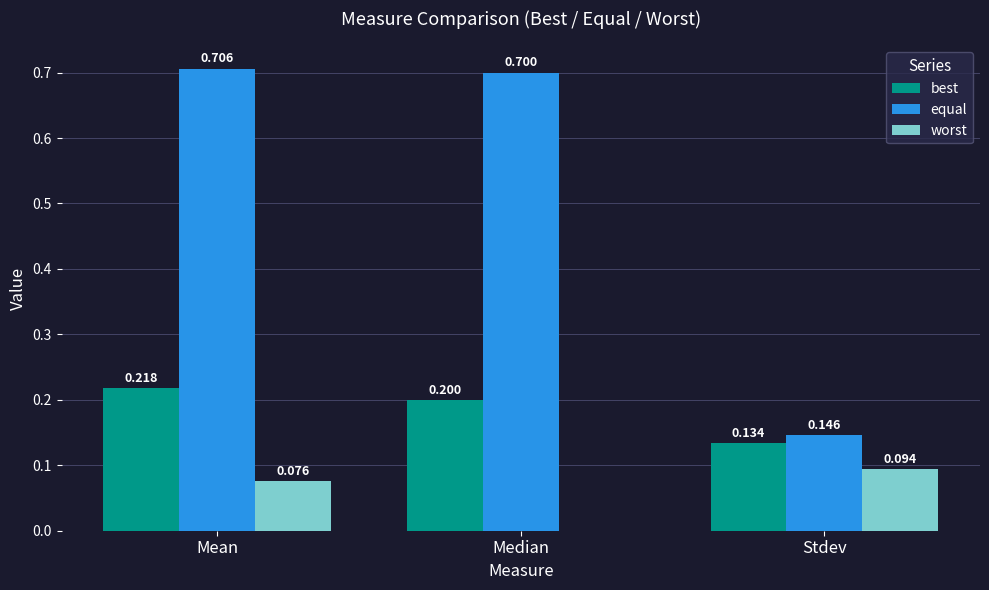

At which category is the sum across all series the highest?

Mean